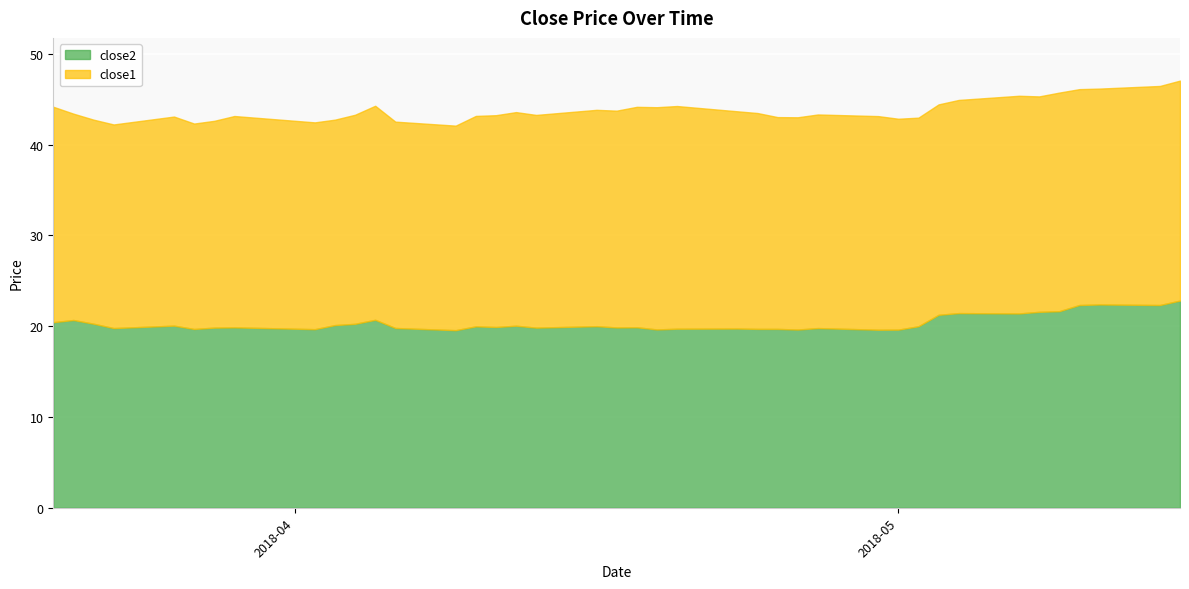

True or false: close1 and close2 cross at least once.

False